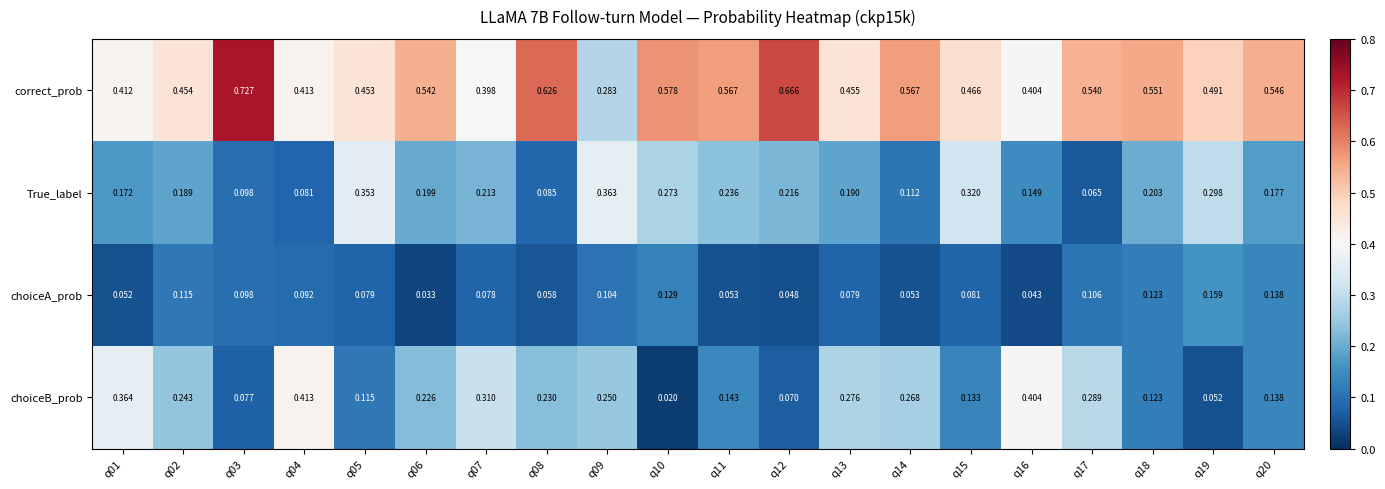

Which series has the largest range (max minus min)?

correct_prob